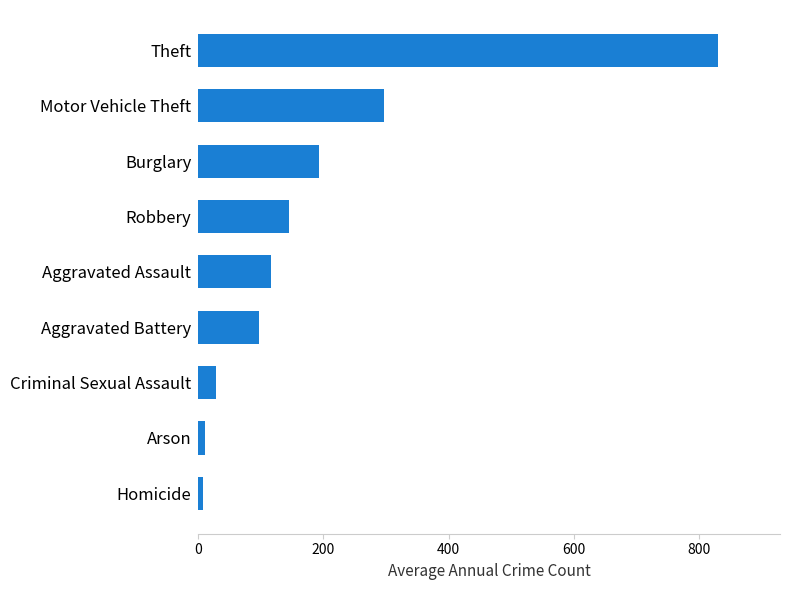

At which label is the value closest to 418?

Motor Vehicle Theft